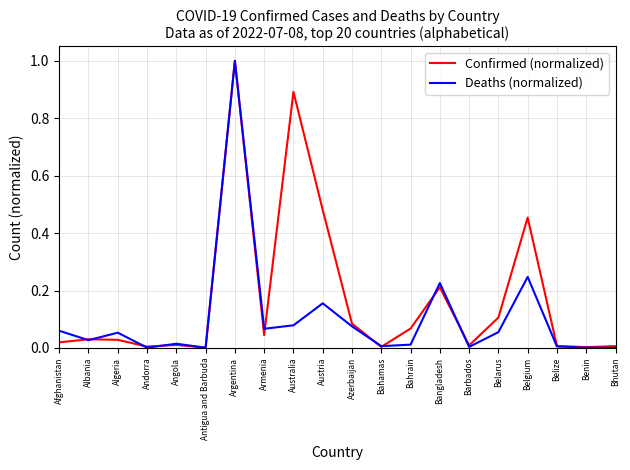

What position from the left is Angola?

5